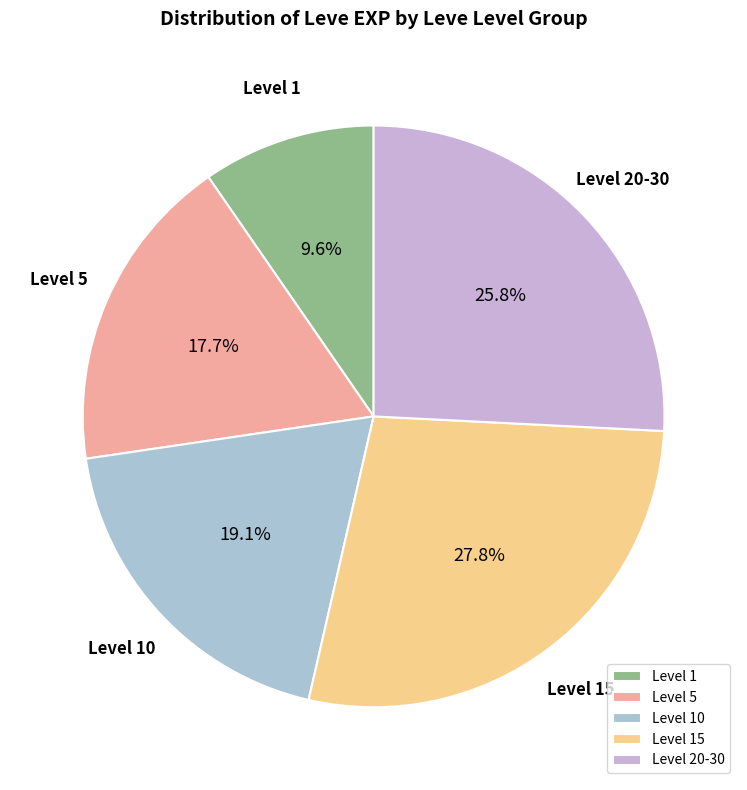

Count the number of slices in the pie.

5